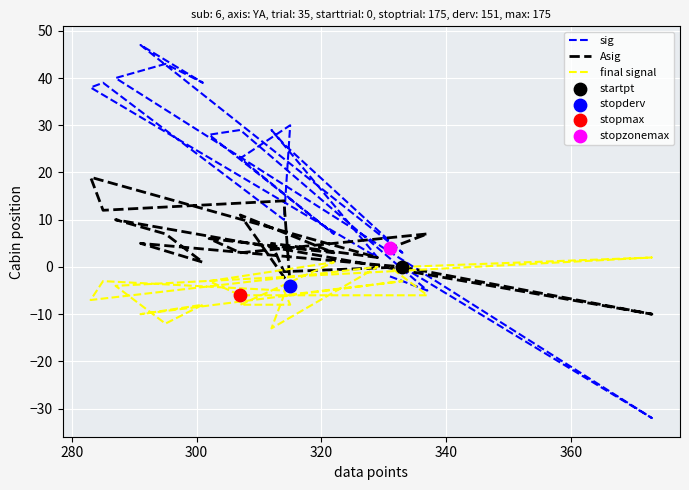

Which series contains the lowest Y value?

sig